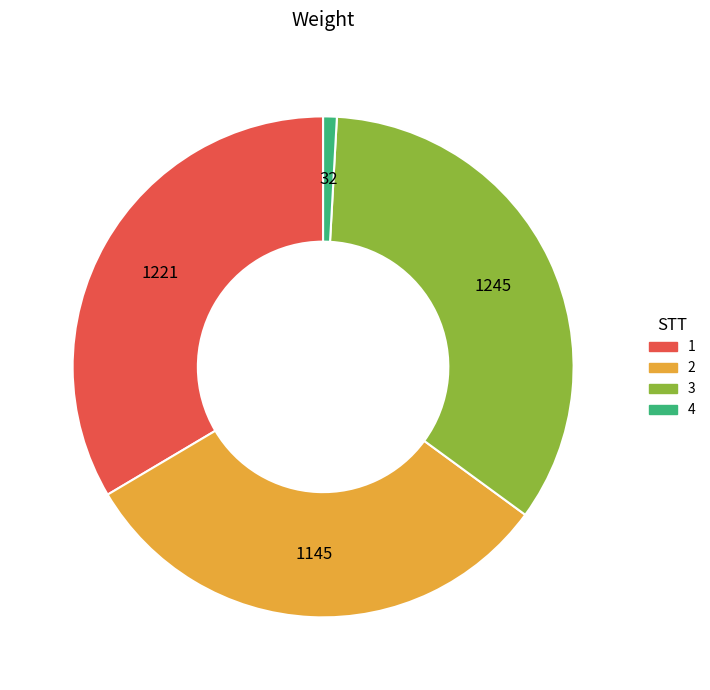

Approximately how many times larger is the value at 2 compared to 3?

0.9